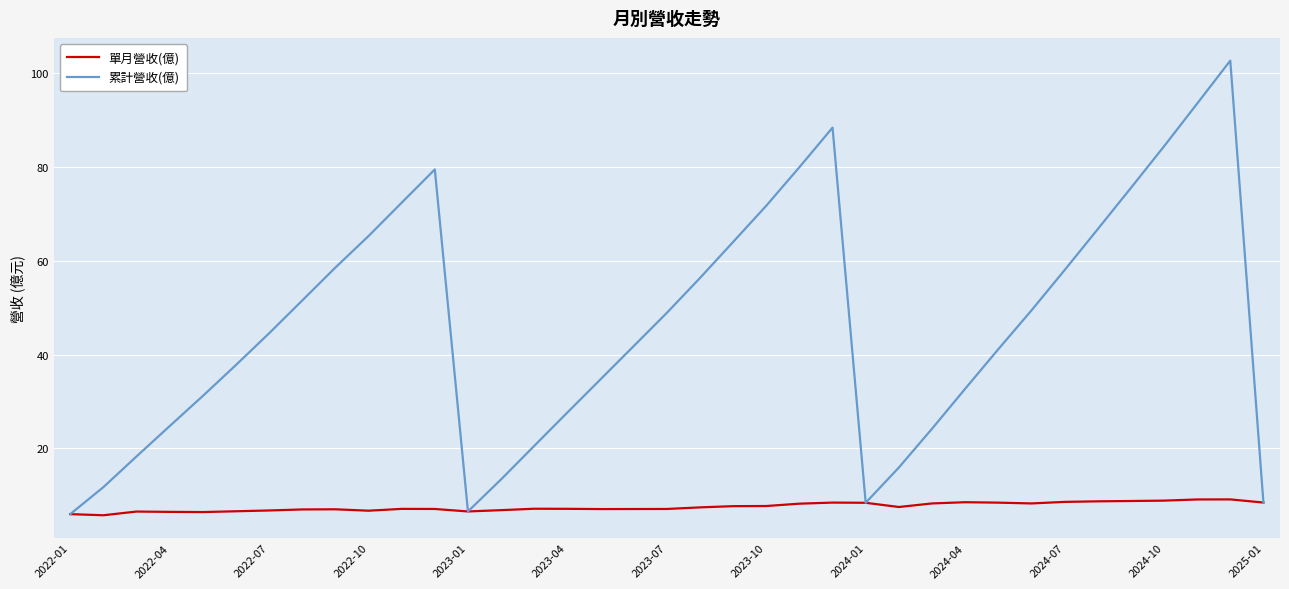

Rank the series by their maximum value, from lowest to highest.

單月營收(億), 累計營收(億)